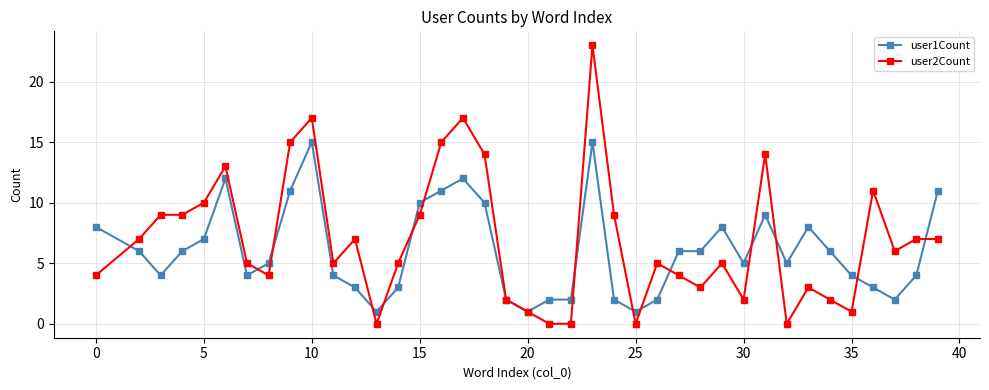

True or false: user1Count has more than 2 interior local peaks.

True